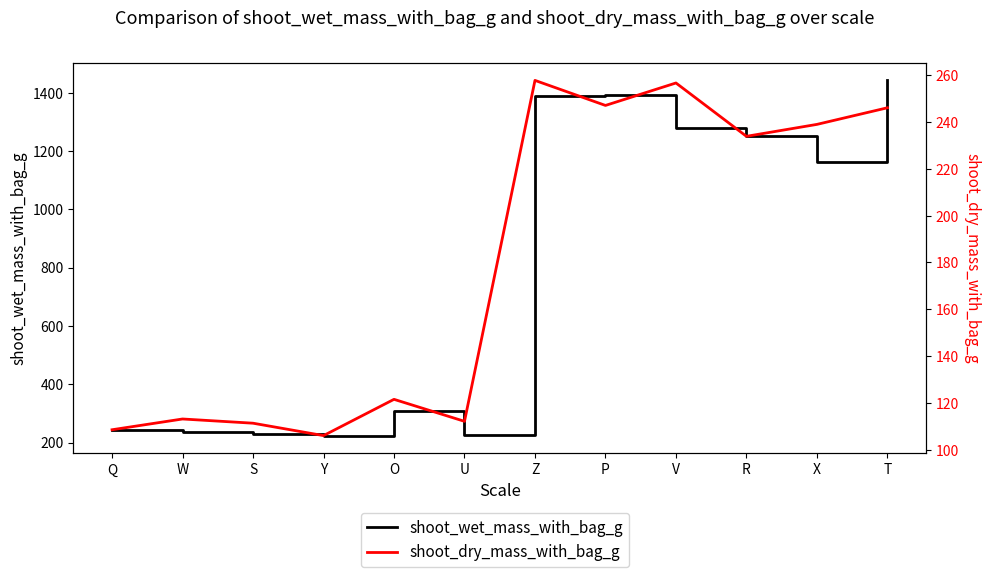

Is it true that shoot_wet_mass_with_bag_g equals 1393.5 at P?

True